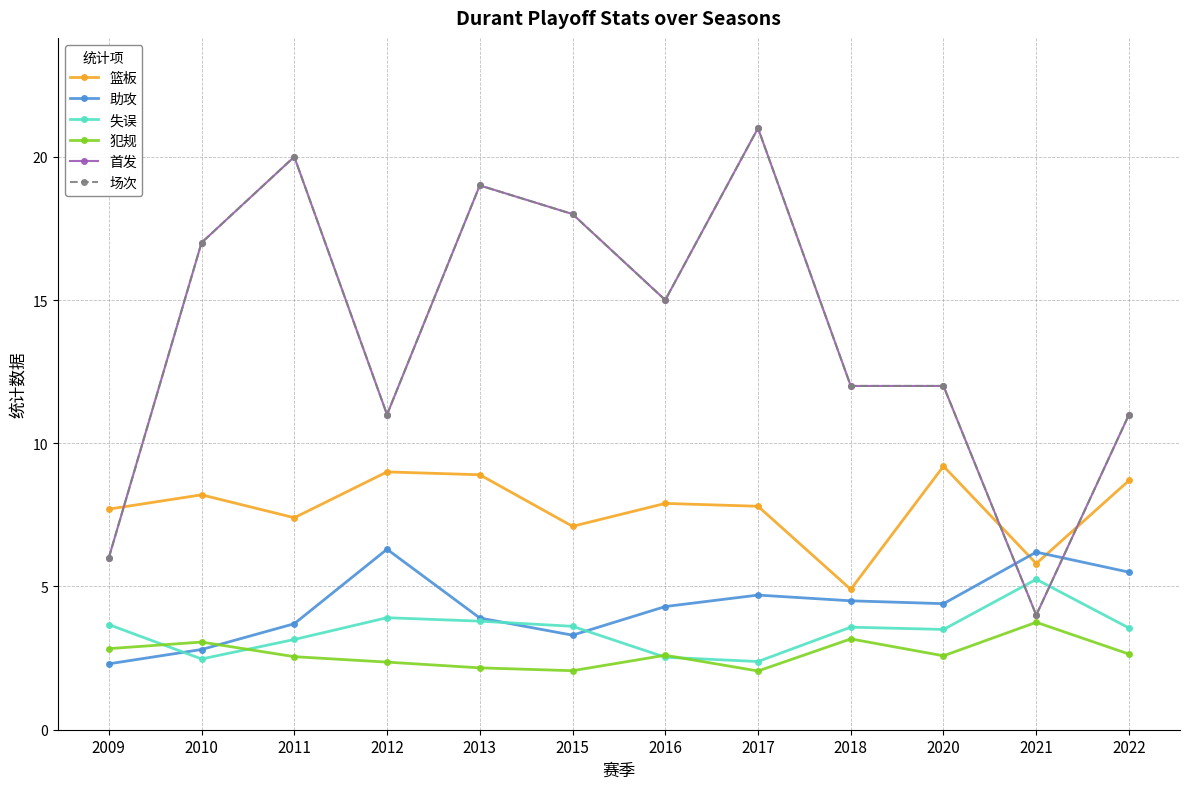

At which category does 篮板 reach its first local valley?

2011